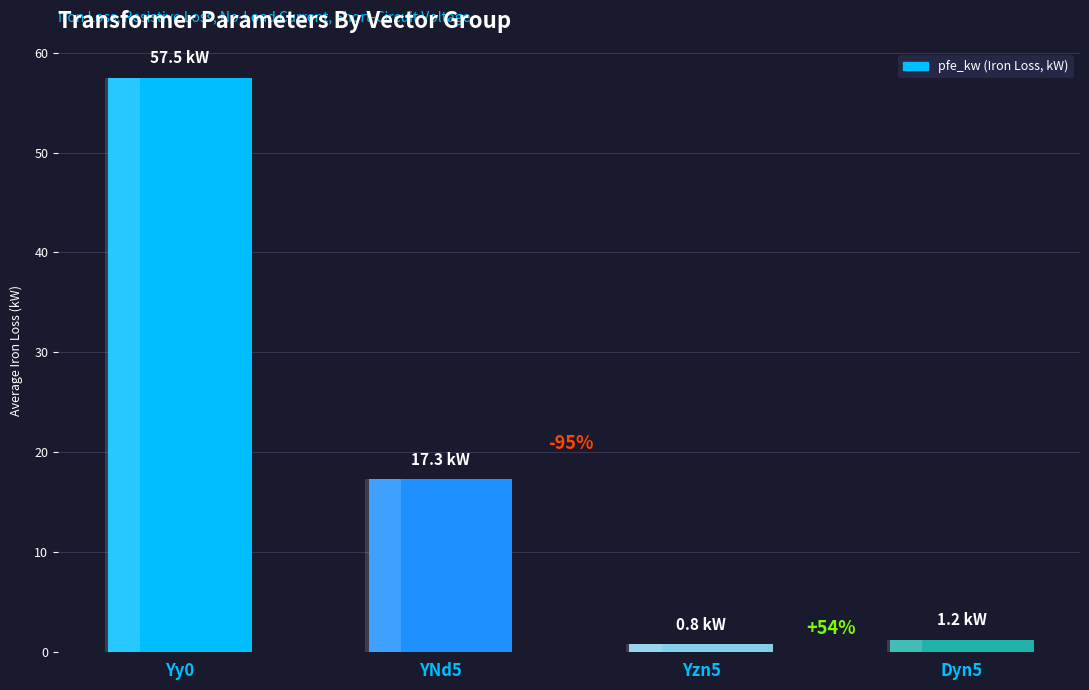

How many bars are there in total?

4